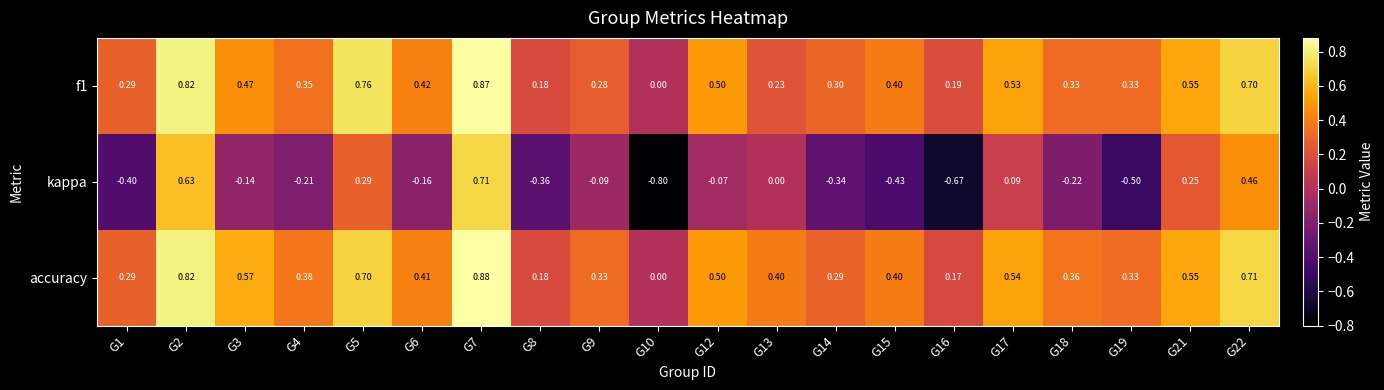

Is the value of kappa at G17 greater than the value of accuracy at G13?

No